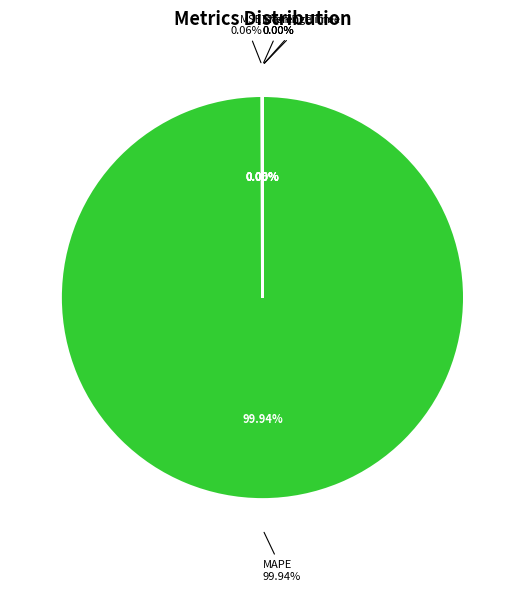

True or false: MAPE accounts for 99% of the total.

False